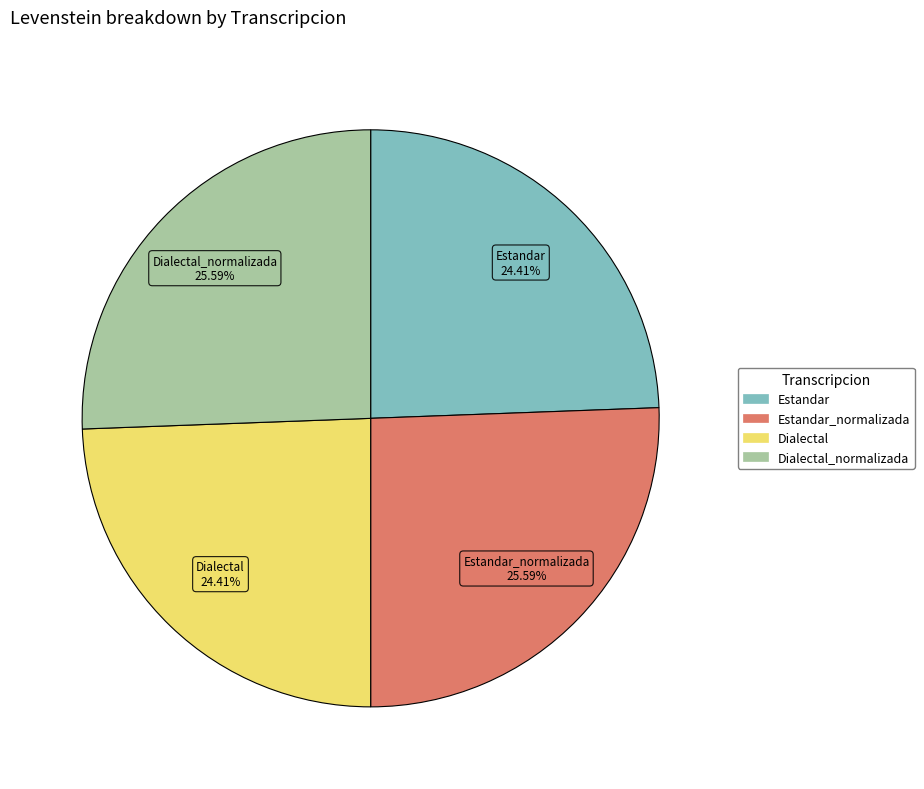

How many slices are in this pie chart?

4